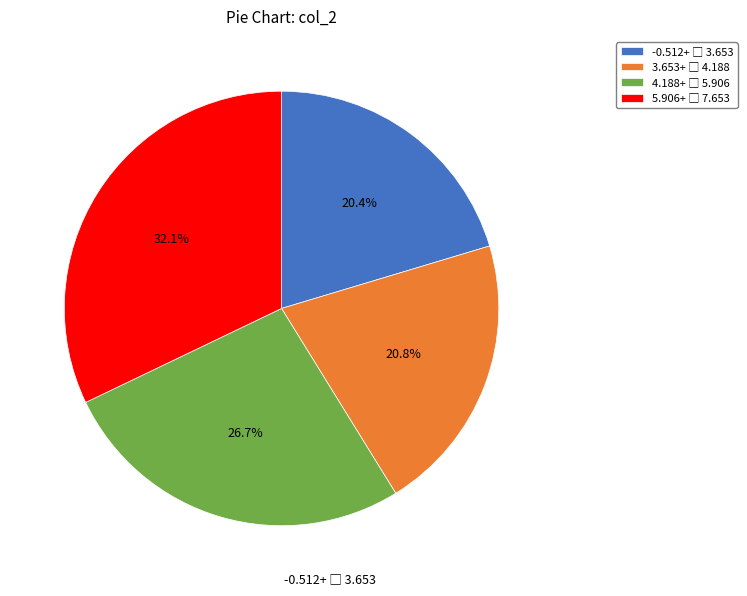

Is there a majority slice in this chart?

No